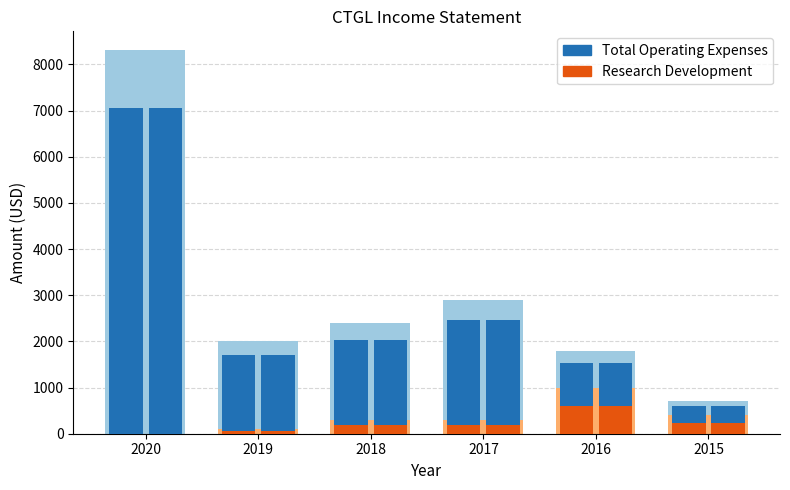

Reading left to right, list all the values displayed in this chart.

Total Operating Expenses: 2020=8300	2019=2000	2018=2400	2017=2900	2016=1800	2015=700
Research Development: 2020=0	2019=100	2018=300	2017=300	2016=1000	2015=400